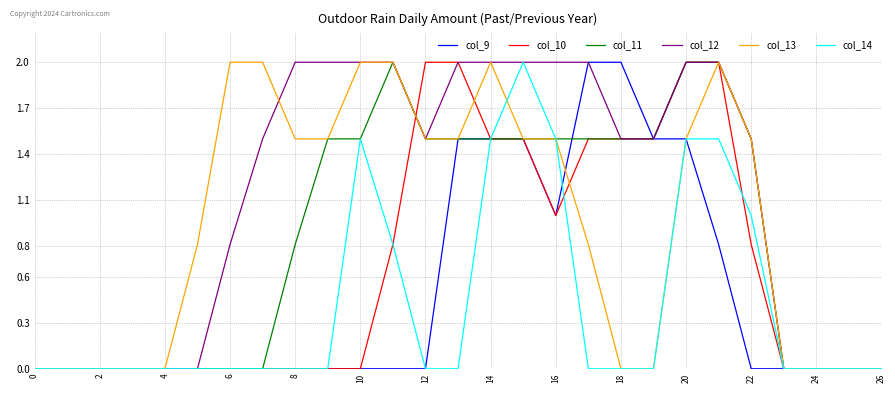

Which series has the largest total across all categories?

col_12